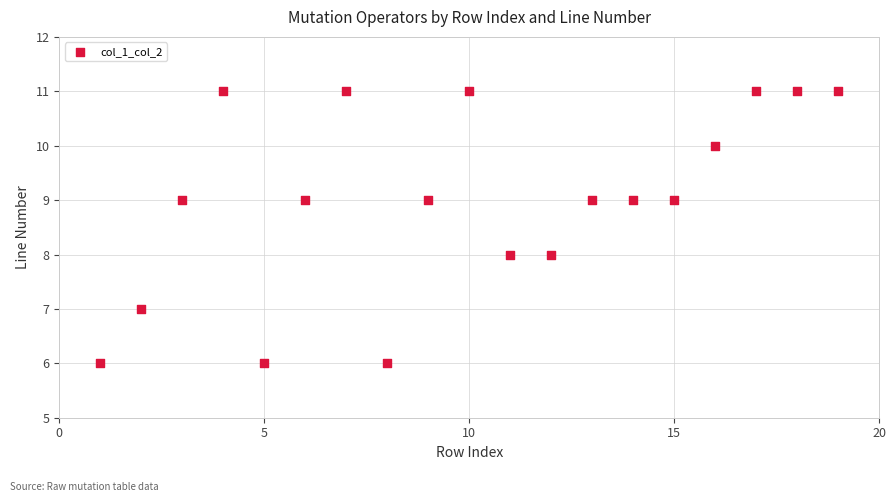

What is the range of Y values (max minus min)?

5